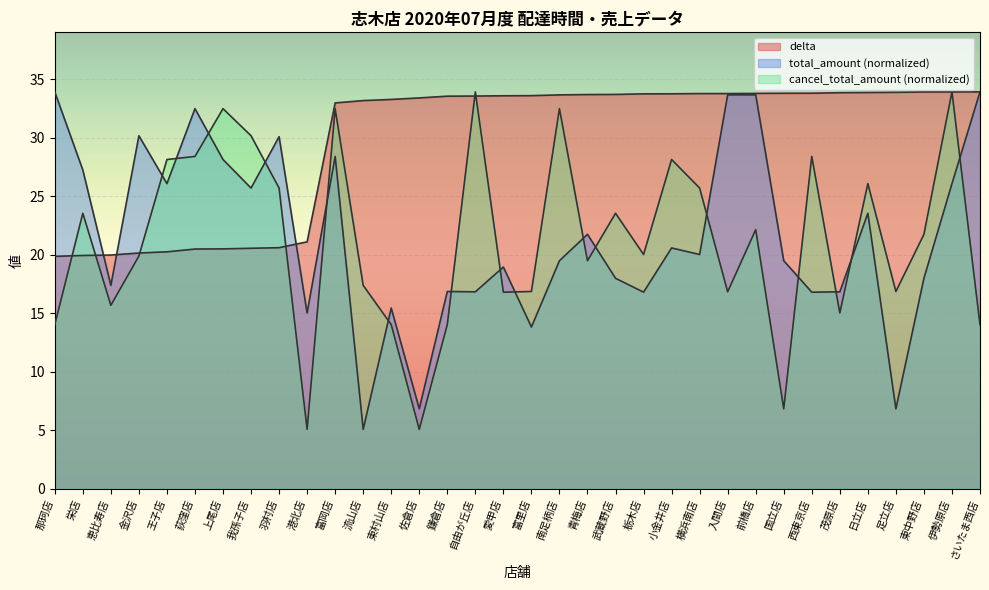

What is the sum of the delta values at 王子店 and 東中野店?

54.2